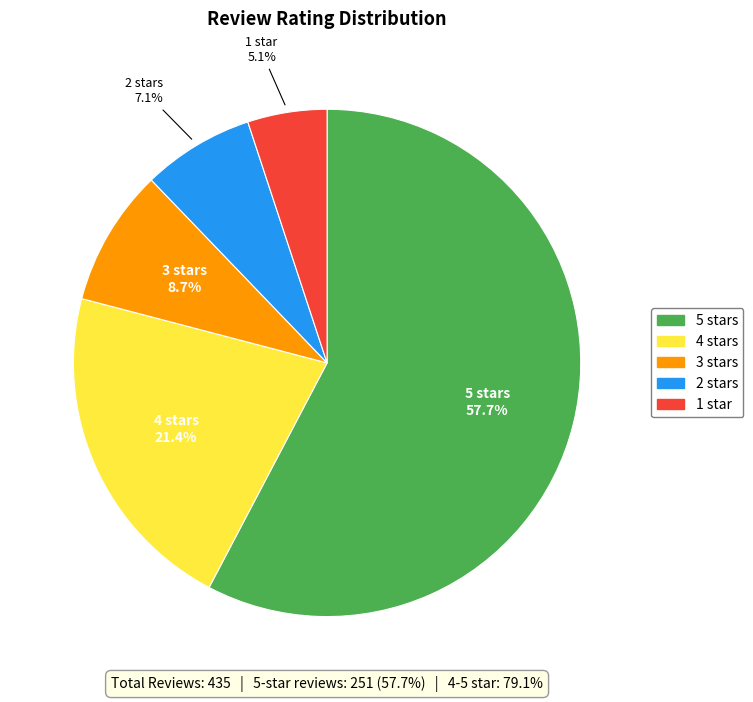

How many segments does this pie chart have?

5